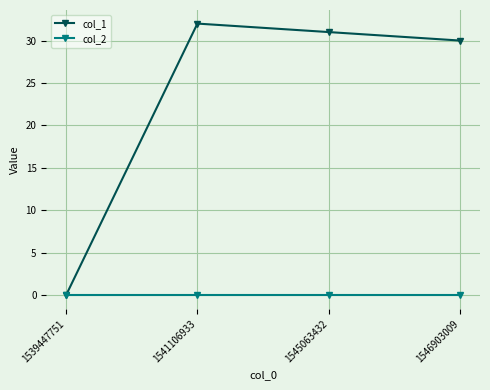

Reading right to left, what are all the values shown in this chart?

col_1: 1546903009=30	1545063432=31	1541106933=32	1539447751=0
col_2: 1546903009=0	1545063432=0	1541106933=0	1539447751=0